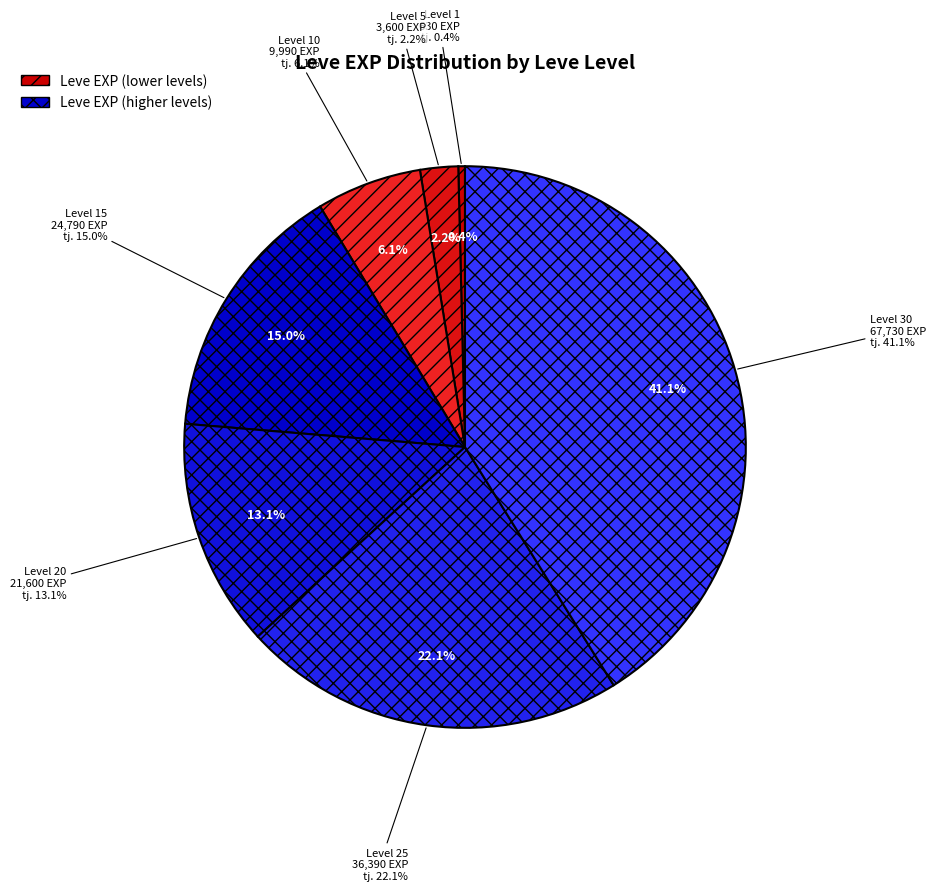

The Level 25 slice represents 30% of the pie. True or false?

False